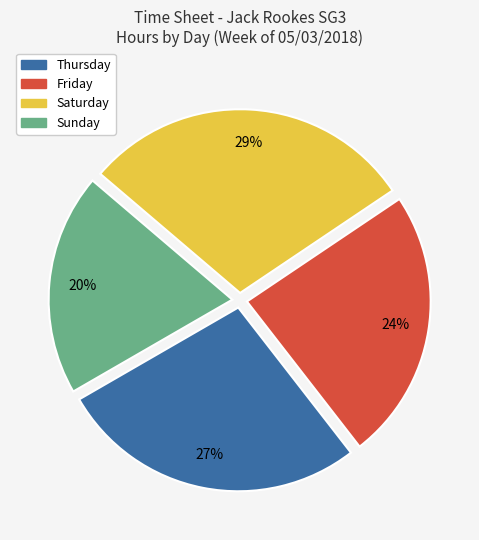

To the nearest percent, what is the average slice percentage?

25%